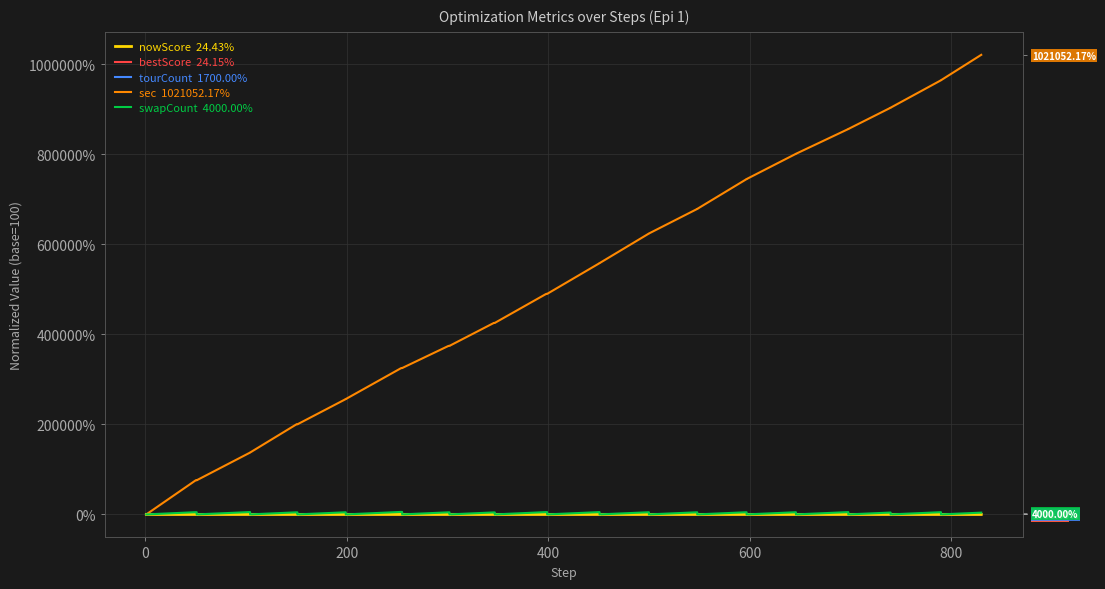

True or false: bestScore  24.15% has a value of 42.7 at 800.

False